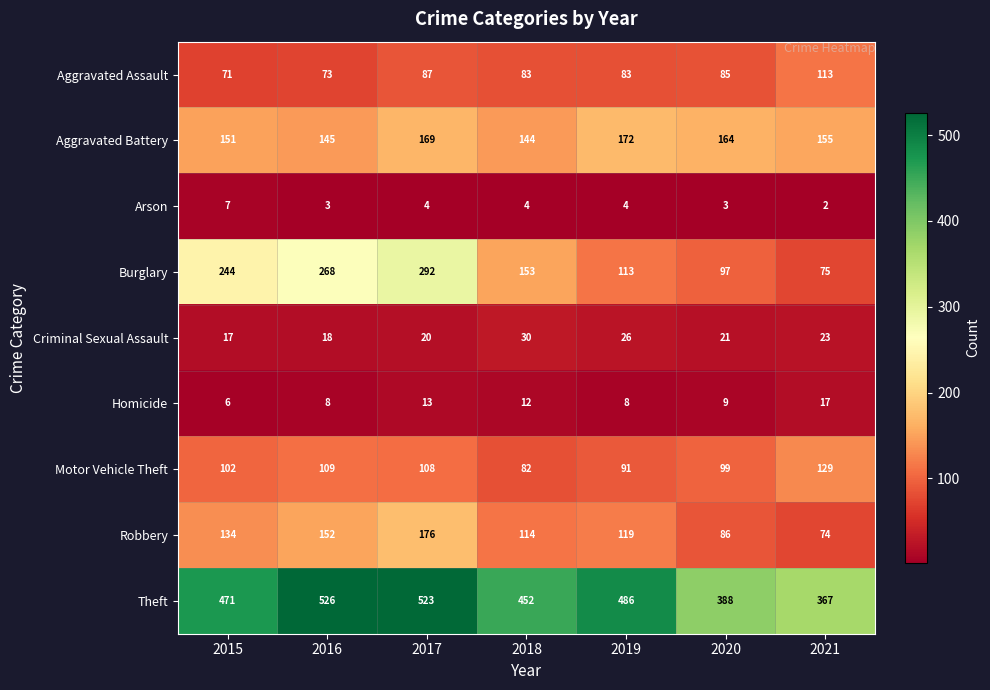

What is the maximum value shown in the chart?

526